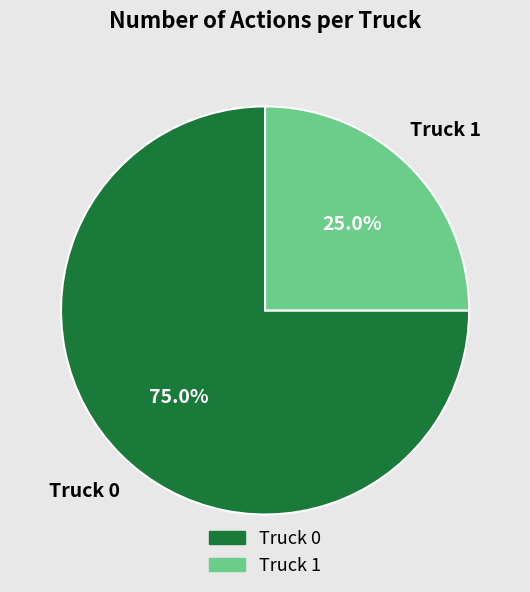

Combined, what portion of the pie is Truck 1 and Truck 0?

100.0%